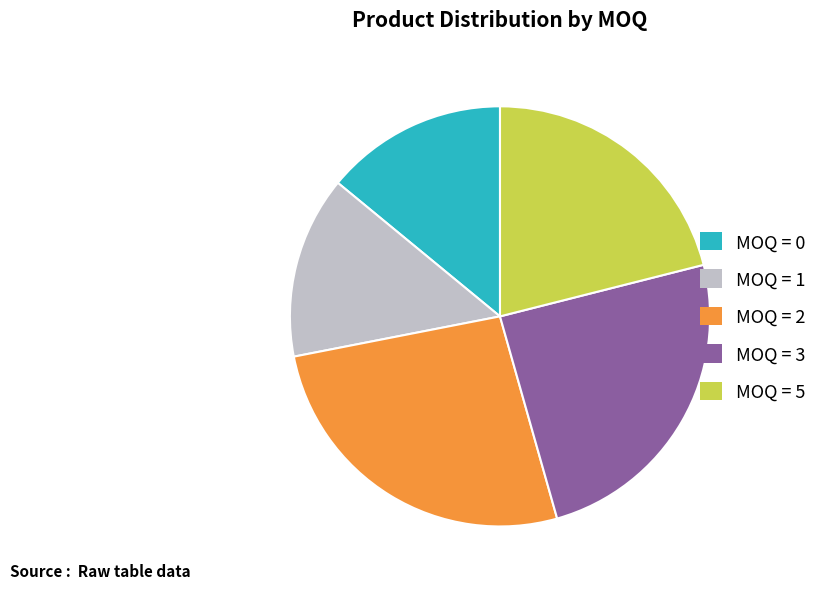

Does any single category account for the majority?

No